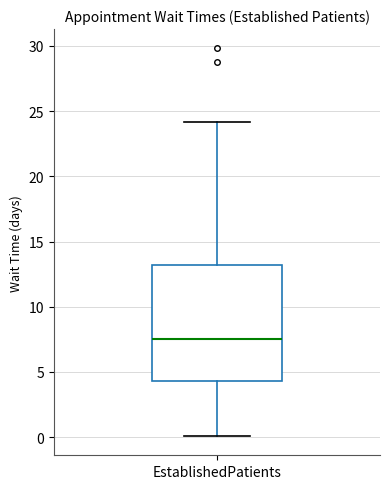

Where is the upper edge of the box for EstablishedPatients on the y-axis? The values are not printed on the chart, so give them approximately, as read against the axis.

13.0